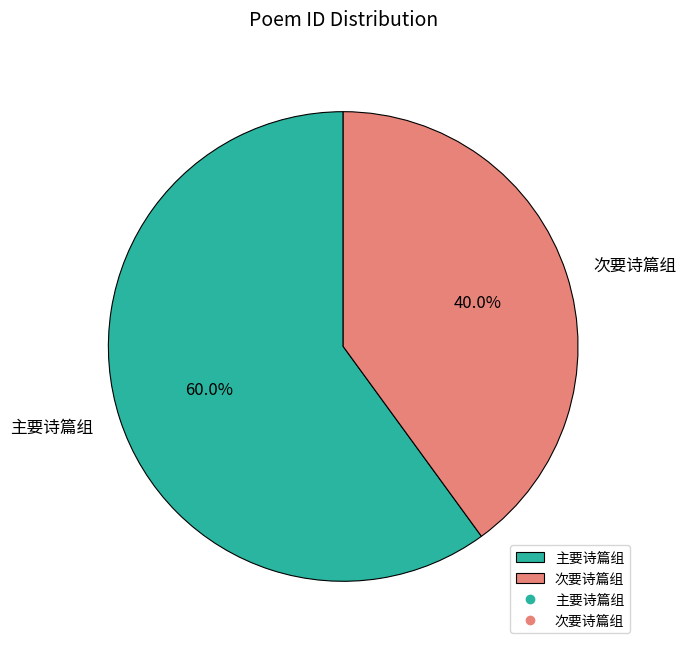

What percentage do 主要诗篇组 and 次要诗篇组 together represent?

100.0%